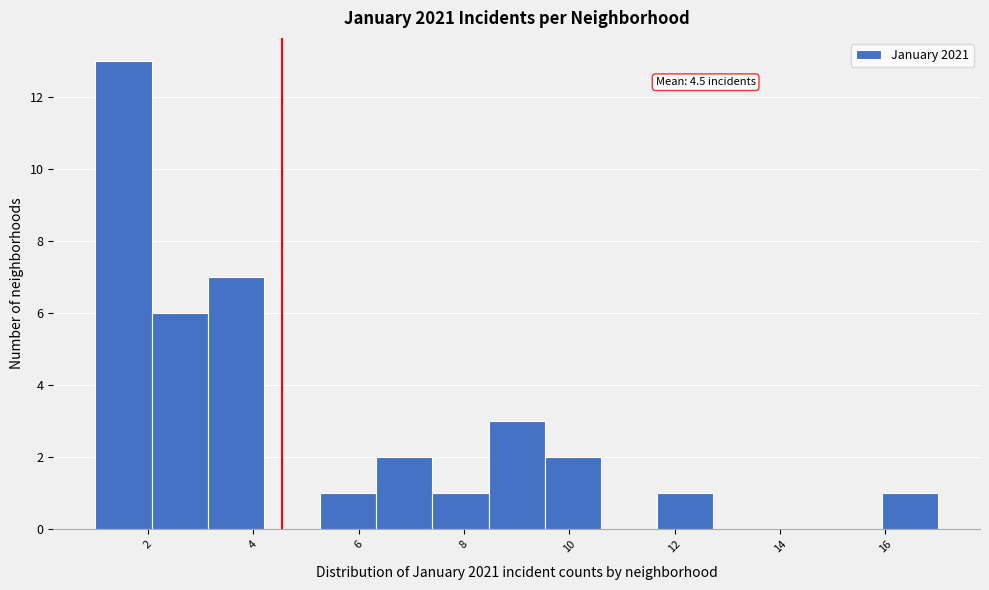

Over which range of the x-axis is the bar tallest?

1.0 to 2.0